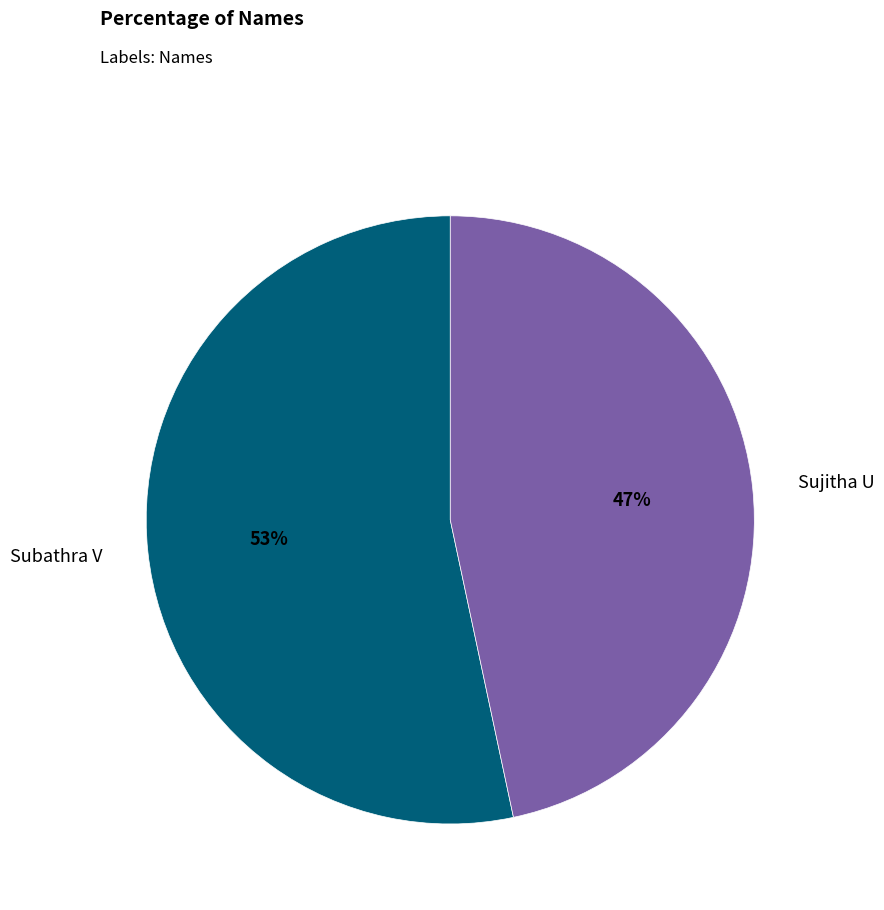

To the nearest percent, what is the average slice percentage?

50%